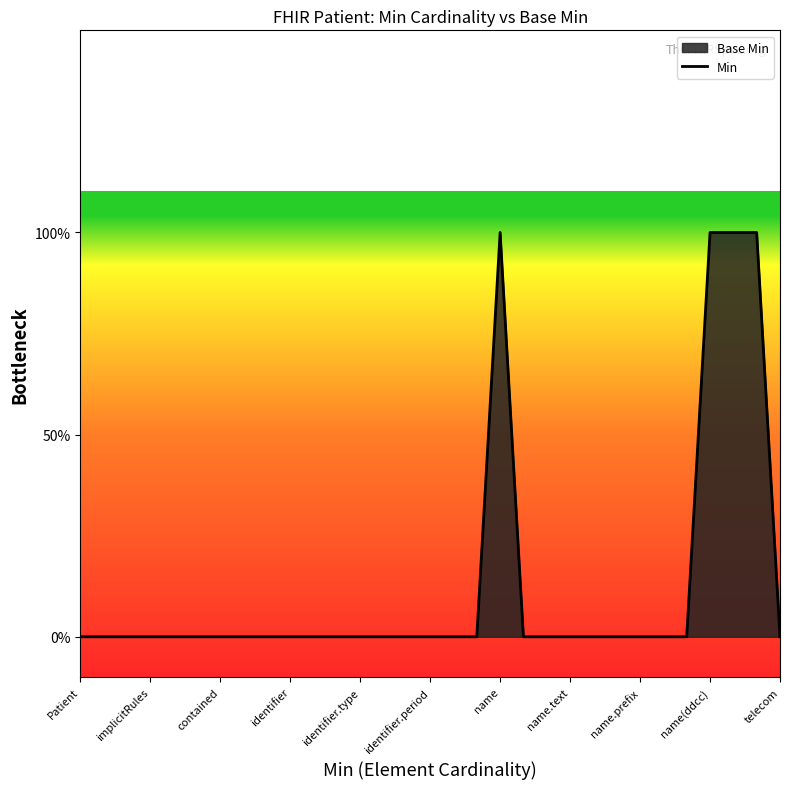

What is the greatest value displayed?

1